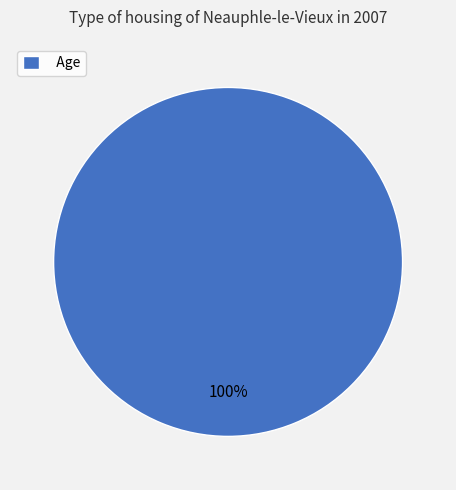

The Age slice represents 87% of the pie. True or false?

False